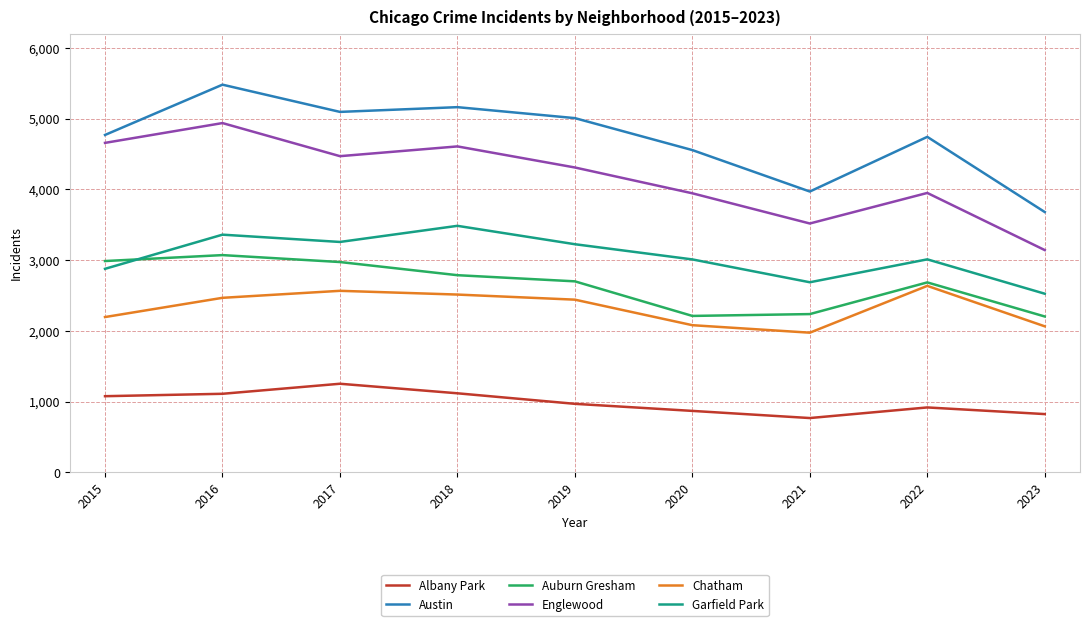

What is the difference between the maximum and minimum values in the Auburn Gresham series?

868